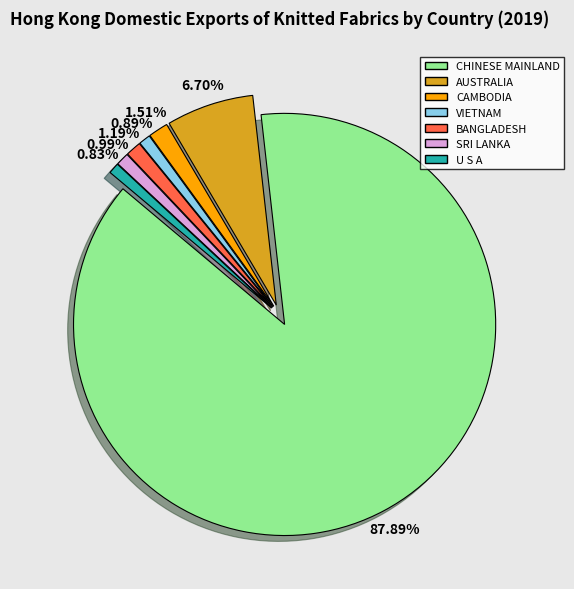

Does VIETNAM account for over 50% of the chart?

No